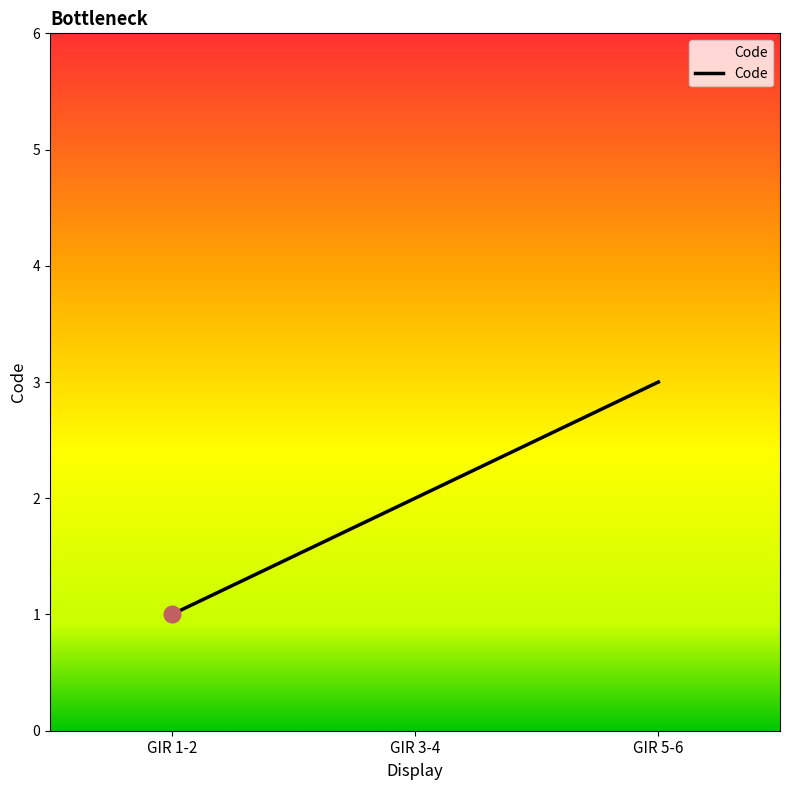

Which category has the highest value across all series?

GIR 5-6